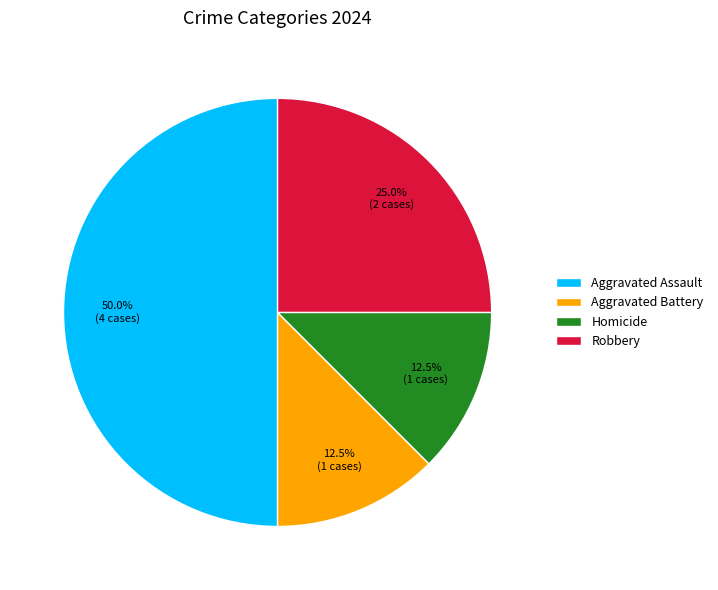

Does Homicide represent more than half of the total?

No